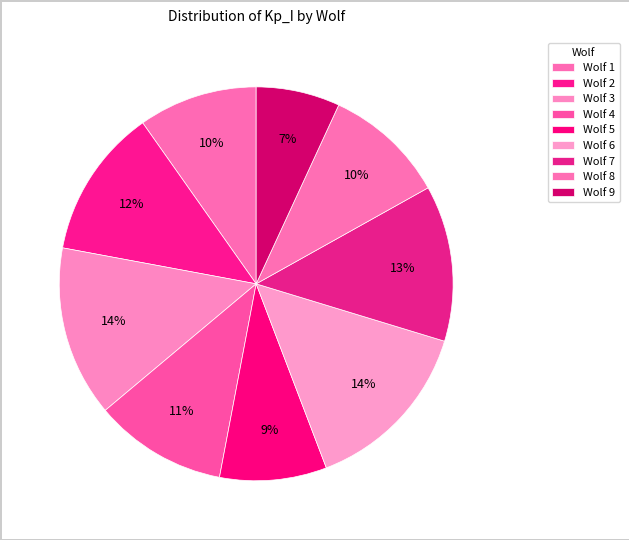

To the nearest percent, what is the difference between the largest and smallest slice percentages?

8%